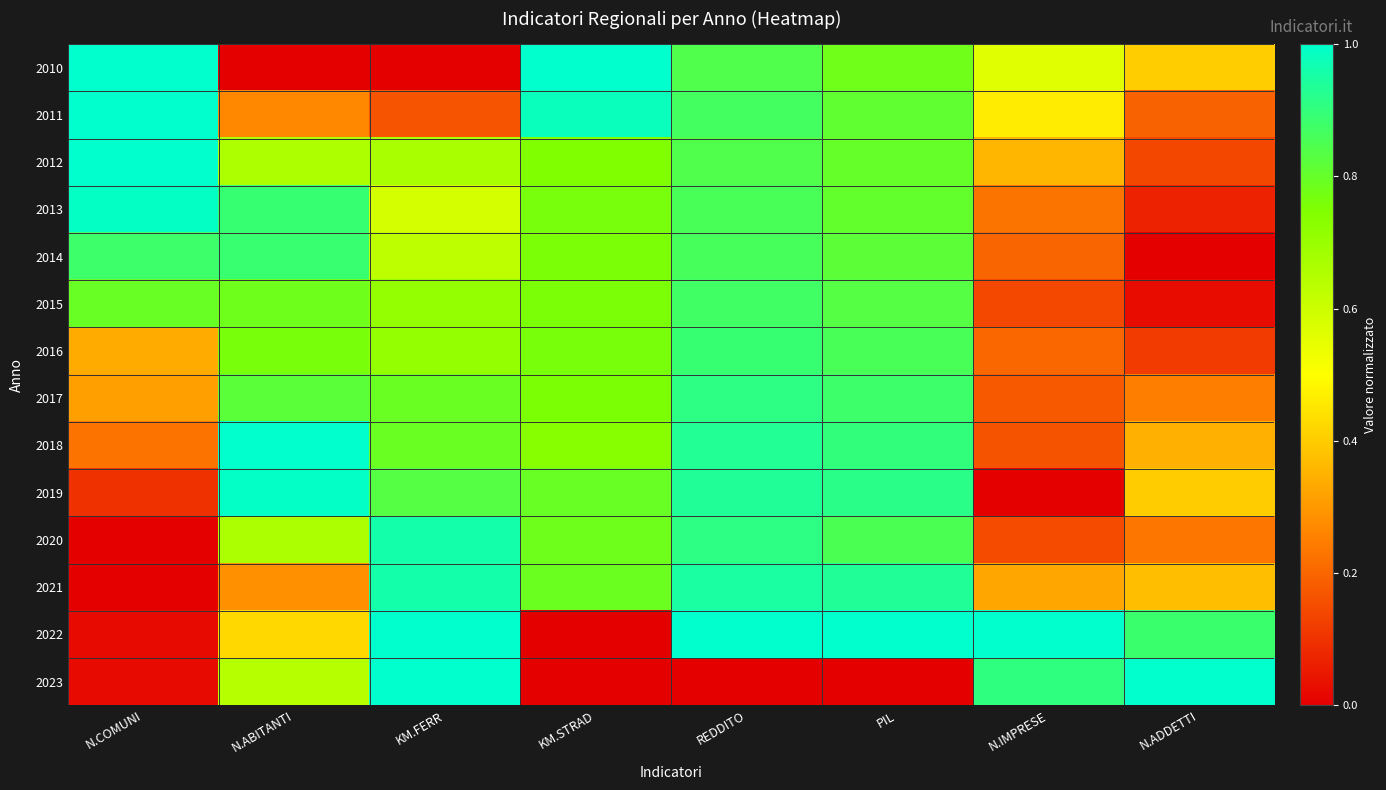

Reading left to right, extract all data points from this chart.

2010: N.COMUNI=1.0	N.ABITANTI=0.0	KM.FERR=0.0	KM.STRAD=1.0	REDDITO=0.8	PIL=0.8	N.IMPRESE=0.6	N.ADDETTI=0.4
2011: N.COMUNI=1.0	N.ABITANTI=0.3	KM.FERR=0.2	KM.STRAD=1.0	REDDITO=0.9	PIL=0.8	N.IMPRESE=0.5	N.ADDETTI=0.2
2012: N.COMUNI=1.0	N.ABITANTI=0.7	KM.FERR=0.7	KM.STRAD=0.7	REDDITO=0.8	PIL=0.8	N.IMPRESE=0.4	N.ADDETTI=0.1
2013: N.COMUNI=1.0	N.ABITANTI=0.9	KM.FERR=0.6	KM.STRAD=0.8	REDDITO=0.9	PIL=0.8	N.IMPRESE=0.2	N.ADDETTI=0.1
2014: N.COMUNI=0.9	N.ABITANTI=0.9	KM.FERR=0.6	KM.STRAD=0.8	REDDITO=0.9	PIL=0.8	N.IMPRESE=0.2	N.ADDETTI=0.0
2015: N.COMUNI=0.8	N.ABITANTI=0.8	KM.FERR=0.7	KM.STRAD=0.8	REDDITO=0.9	PIL=0.8	N.IMPRESE=0.1	N.ADDETTI=0.0
2016: N.COMUNI=0.3	N.ABITANTI=0.8	KM.FERR=0.7	KM.STRAD=0.8	REDDITO=0.9	PIL=0.9	N.IMPRESE=0.2	N.ADDETTI=0.1
2017: N.COMUNI=0.3	N.ABITANTI=0.8	KM.FERR=0.8	KM.STRAD=0.8	REDDITO=0.9	PIL=0.9	N.IMPRESE=0.2	N.ADDETTI=0.2
2018: N.COMUNI=0.2	N.ABITANTI=1.0	KM.FERR=0.8	KM.STRAD=0.7	REDDITO=0.9	PIL=0.9	N.IMPRESE=0.2	N.ADDETTI=0.3
2019: N.COMUNI=0.1	N.ABITANTI=1.0	KM.FERR=0.8	KM.STRAD=0.8	REDDITO=0.9	PIL=0.9	N.IMPRESE=0.0	N.ADDETTI=0.4
2020: N.COMUNI=0.0	N.ABITANTI=0.7	KM.FERR=1.0	KM.STRAD=0.8	REDDITO=0.9	PIL=0.8	N.IMPRESE=0.1	N.ADDETTI=0.2
2021: N.COMUNI=0.0	N.ABITANTI=0.3	KM.FERR=1.0	KM.STRAD=0.8	REDDITO=0.9	PIL=0.9	N.IMPRESE=0.3	N.ADDETTI=0.4
2022: N.COMUNI=0.0	N.ABITANTI=0.4	KM.FERR=1.0	KM.STRAD=0.0	REDDITO=1.0	PIL=1.0	N.IMPRESE=1.0	N.ADDETTI=0.9
2023: N.COMUNI=0.0	N.ABITANTI=0.6	KM.FERR=1.0	KM.STRAD=0.0	REDDITO=0.0	PIL=0.0	N.IMPRESE=0.9	N.ADDETTI=1.0